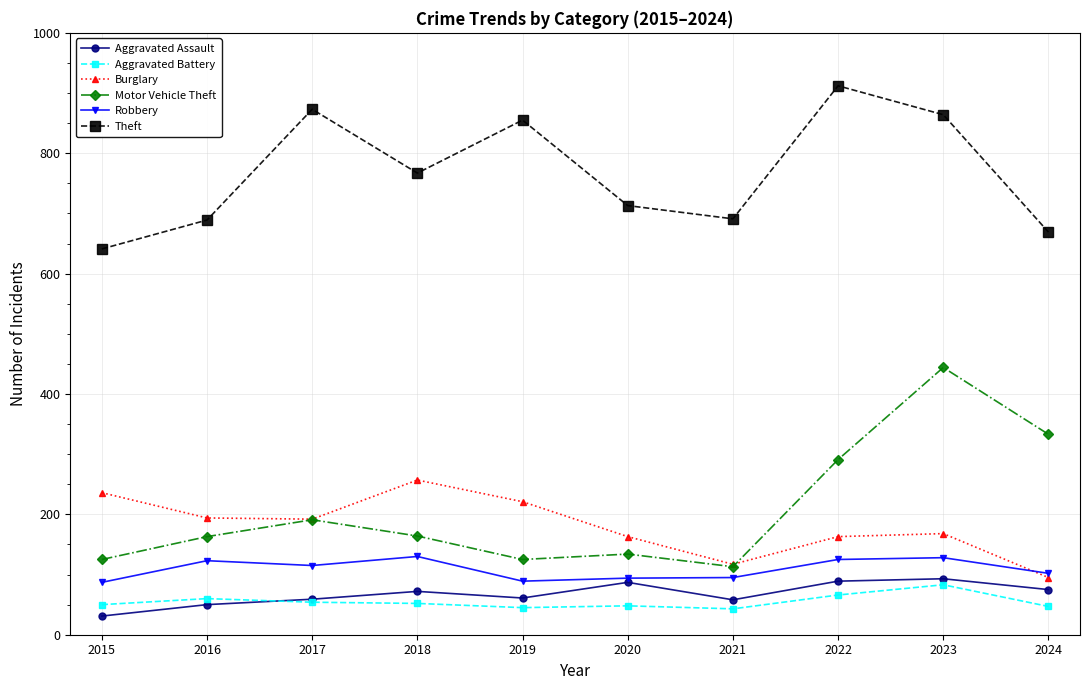

What is the greatest value displayed?

912